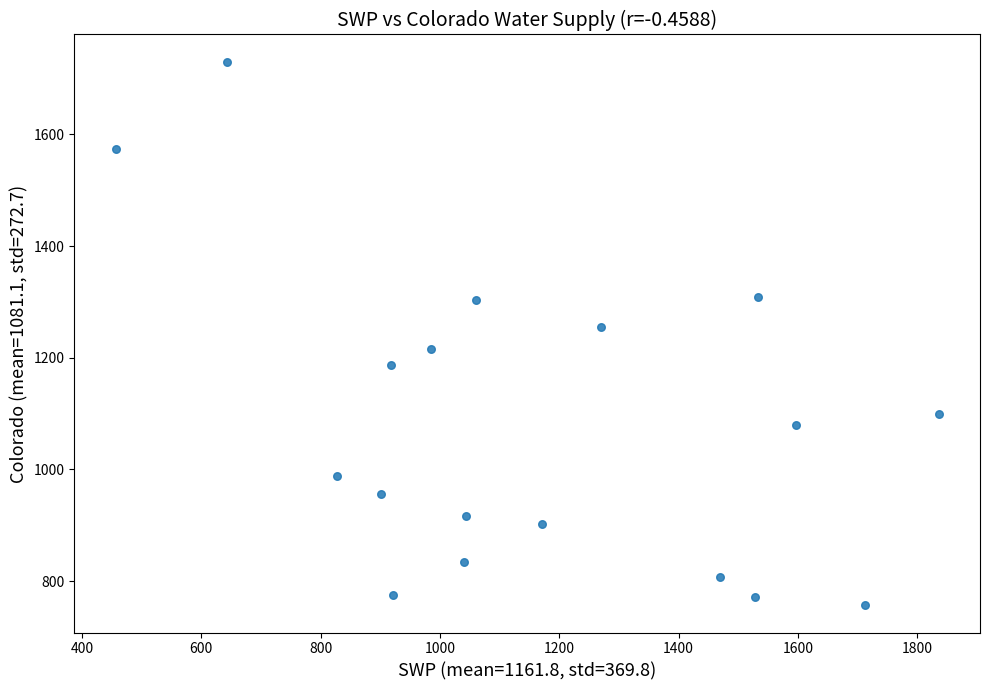

What is the range of Y values (max minus min)?

973.7